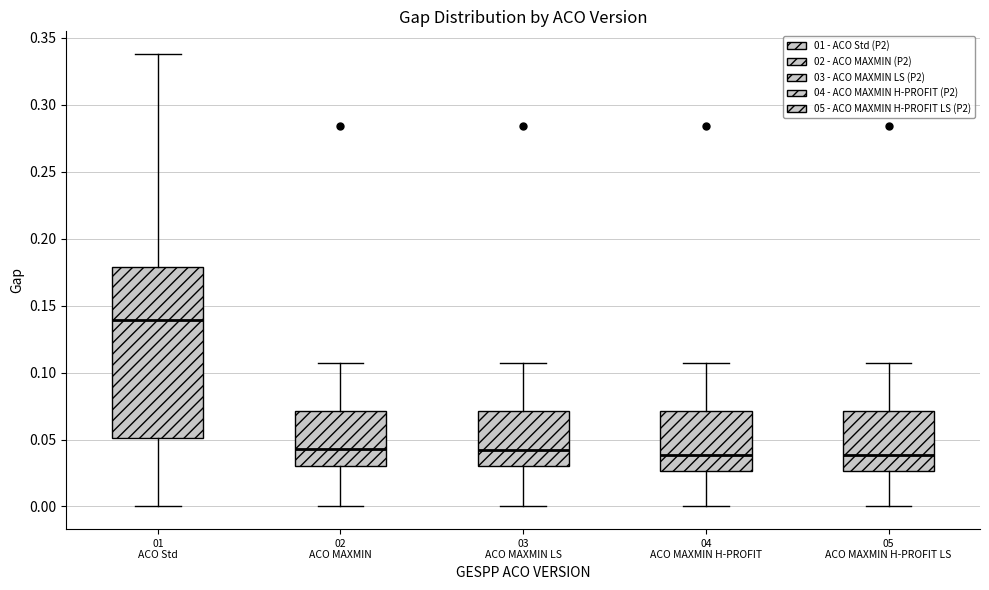

Reading left to right, read every box against the y-axis: the position of its median line, the range the box covers, and the ends of its whiskers. The values are not printed on the chart, so give them approximately, as read against the axis.

01 ACO Std: median 0.140, box 0.050 to 0.180, whiskers 0.000 to 0.340
02 ACO MAXMIN: median 0.045, box 0.030 to 0.070, whiskers 0.000 to 0.105
03 ACO MAXMIN LS: median 0.040, box 0.030 to 0.070, whiskers 0.000 to 0.105
04 ACO MAXMIN H-PROFIT: median 0.040, box 0.025 to 0.070, whiskers 0.000 to 0.105
05 ACO MAXMIN H-PROFIT LS: median 0.040, box 0.025 to 0.070, whiskers 0.000 to 0.105